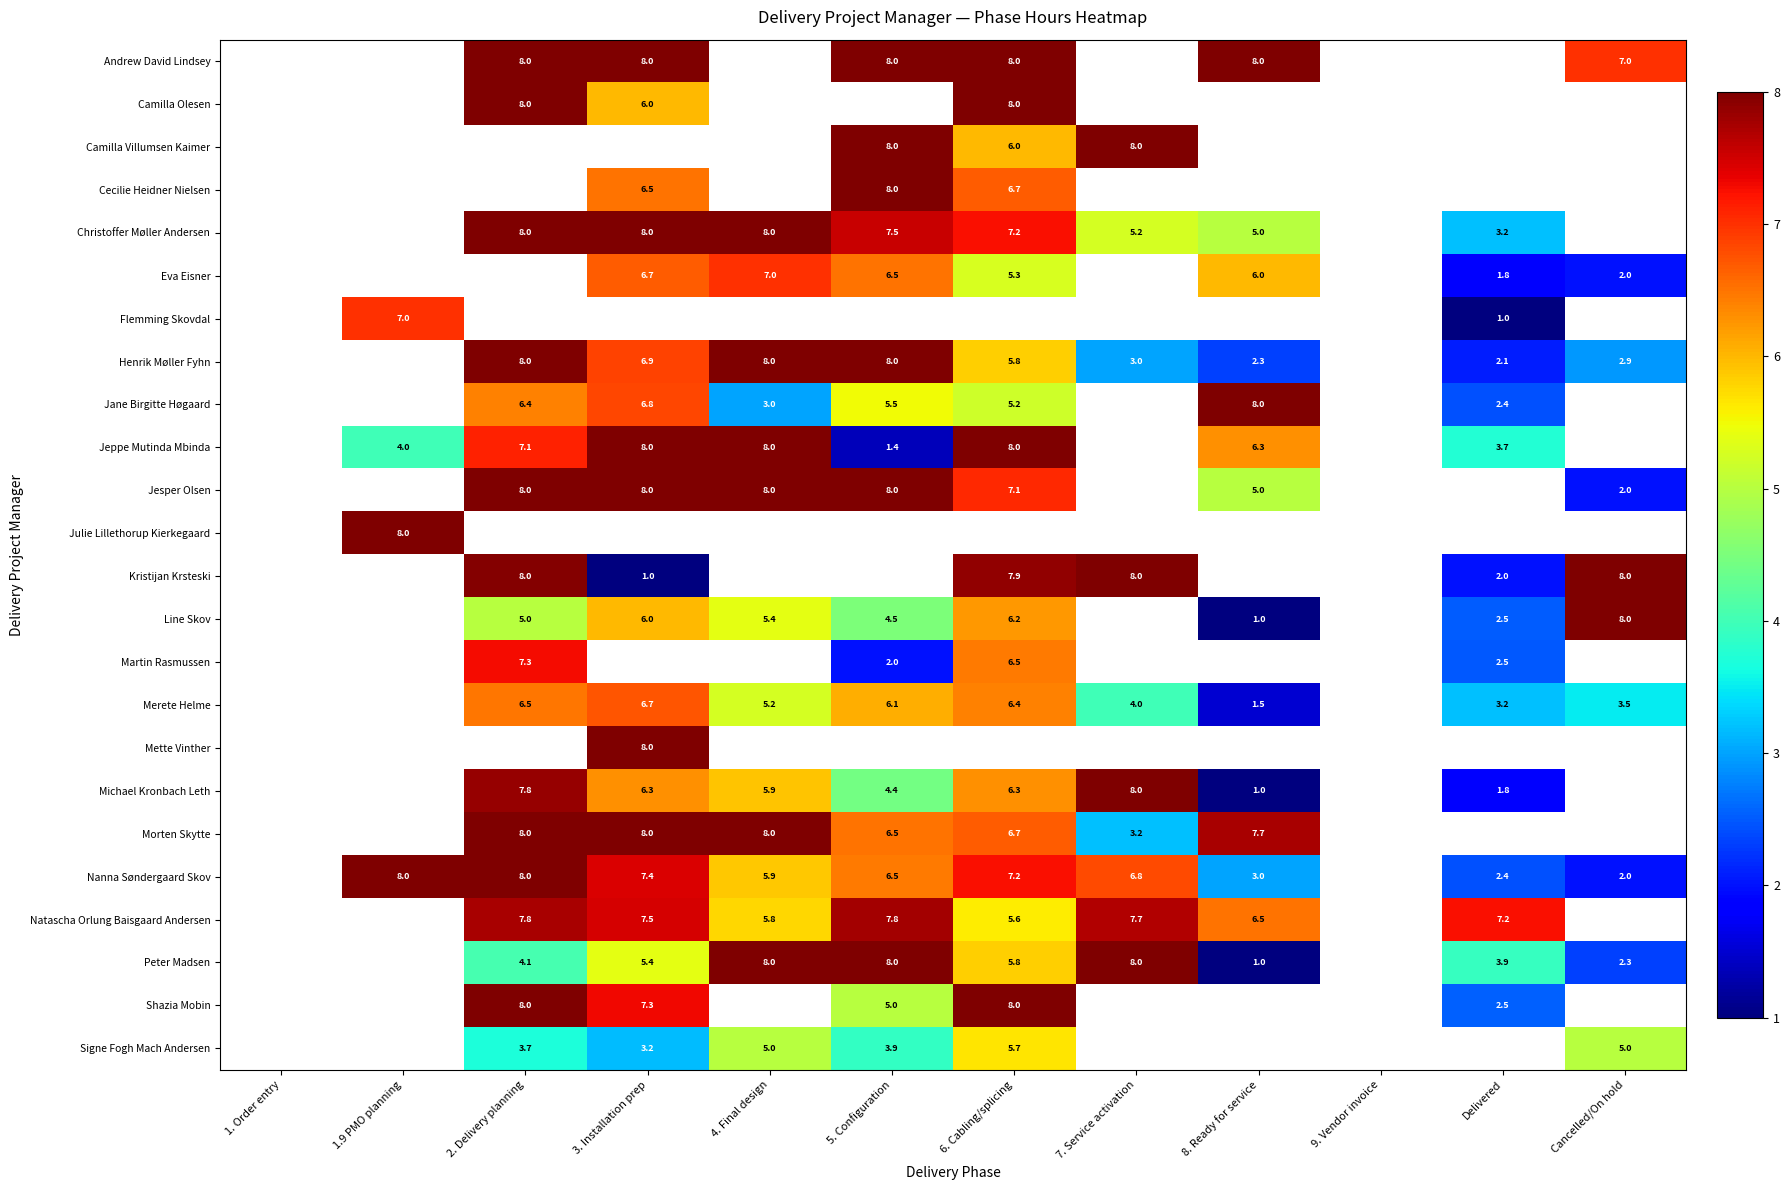

Count the number of categories in the chart.

12